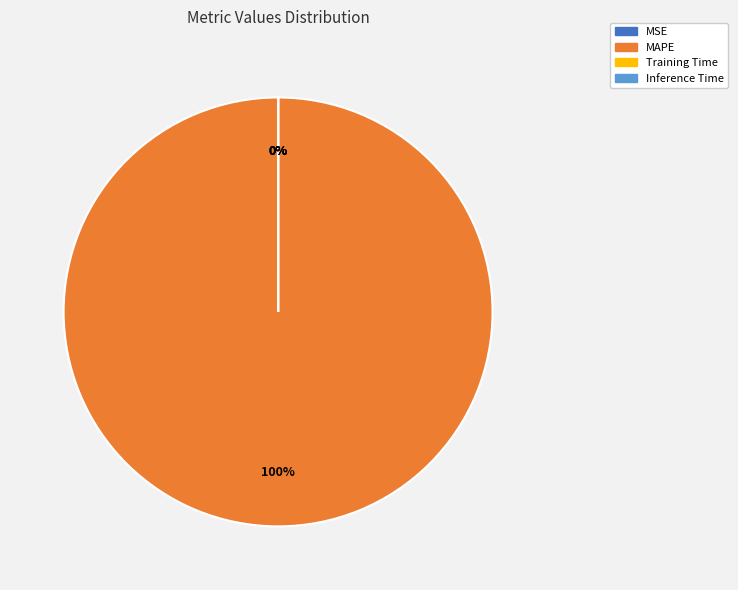

The Inference Time slice represents 0% of the pie. True or false?

True